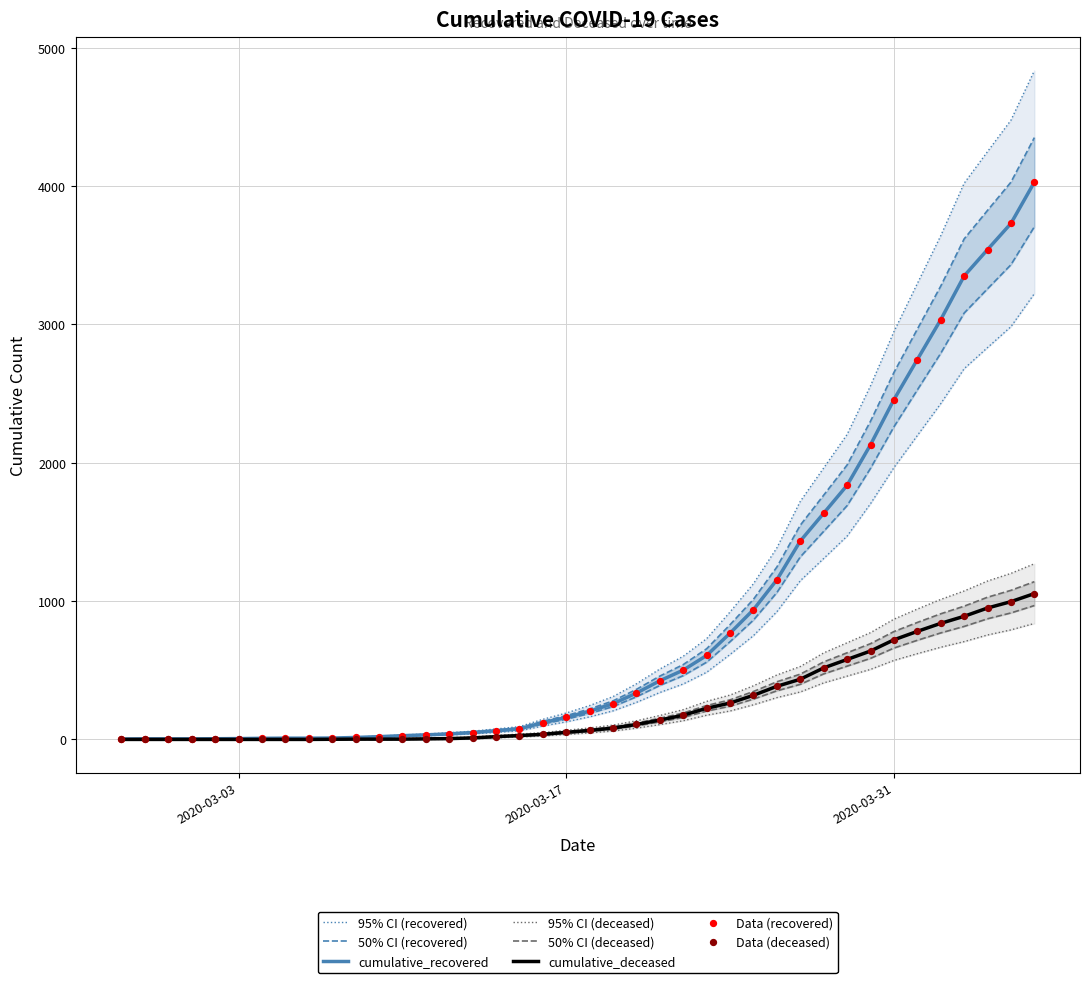

At how many categories does at least one series exceed 2457?

7